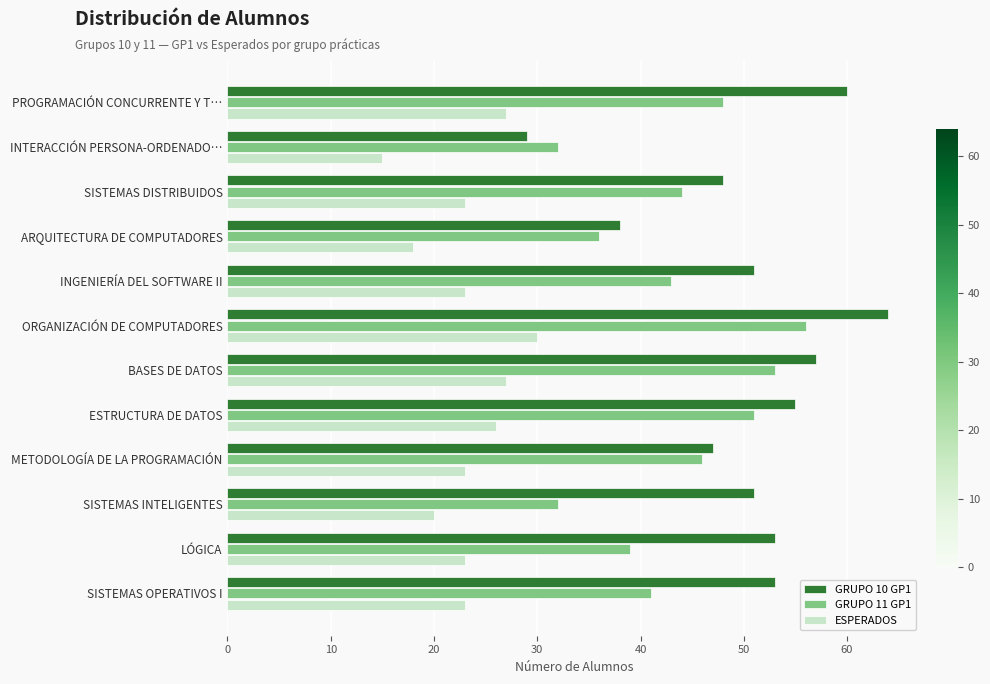

What are all the series names shown in the legend?

GRUPO 10 GP1, GRUPO 11 GP1, ESPERADOS